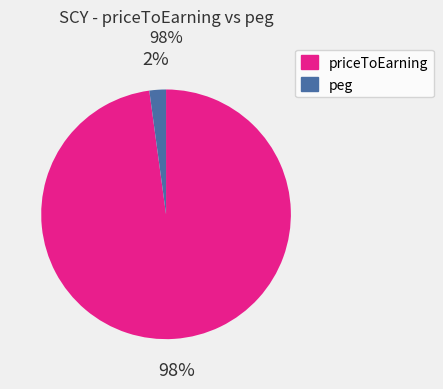

Is there a majority slice in this chart?

Yes